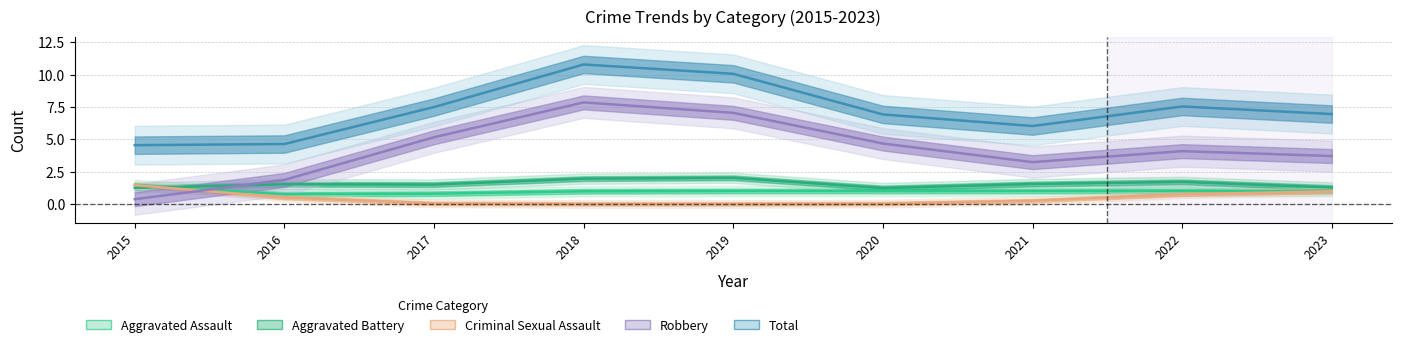

What is the spread (max minus min) of values at 2016?

4.1